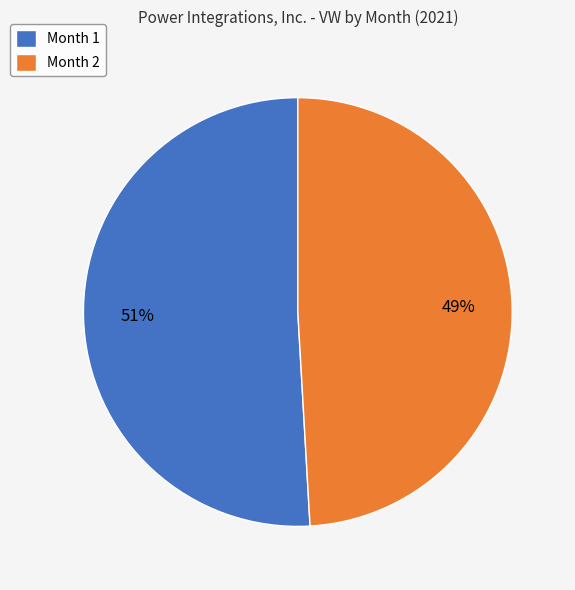

How many segments does this pie chart have?

2